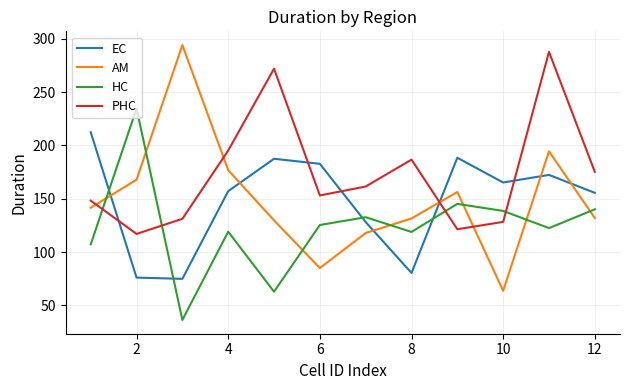

Count the number of data series in this chart.

4